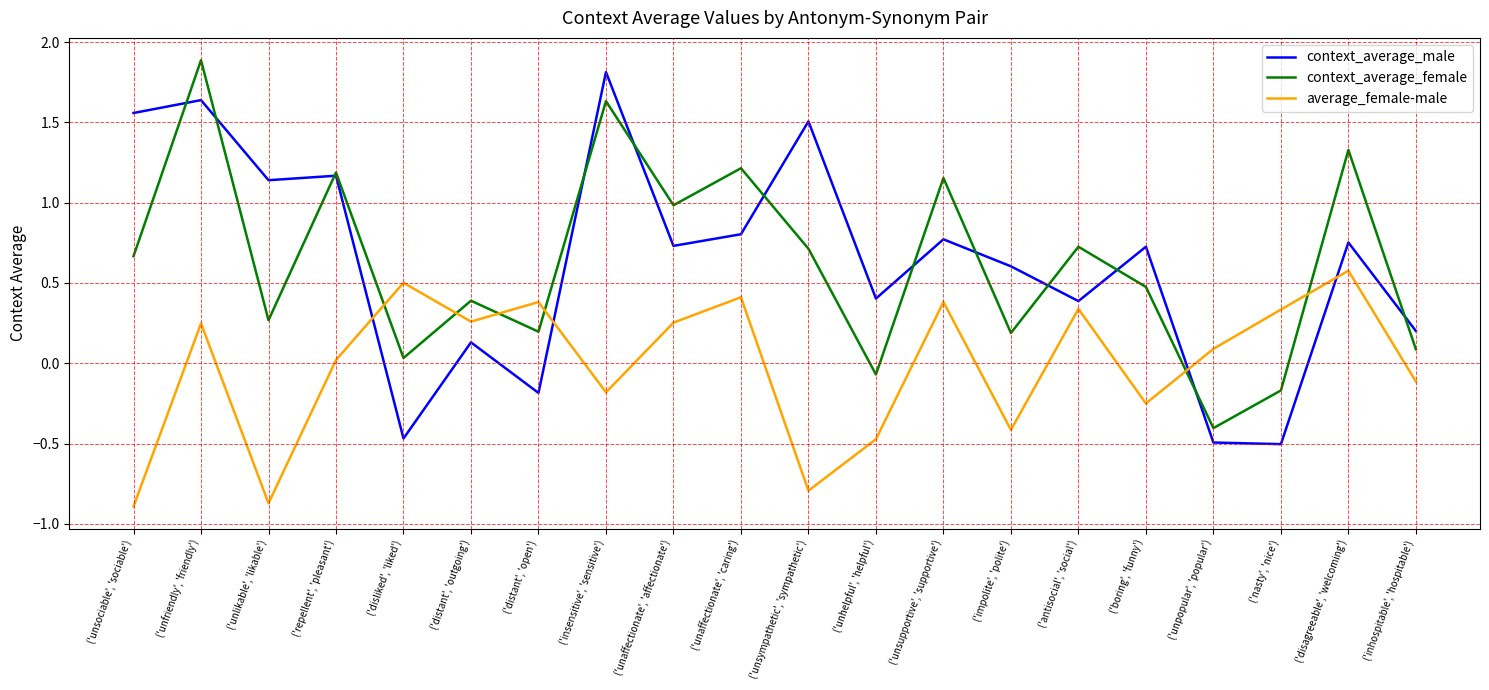

Is the value of average_female-male at ('nasty', 'nice') greater than the value of context_average_female at ('repellent', 'pleasant')?

No